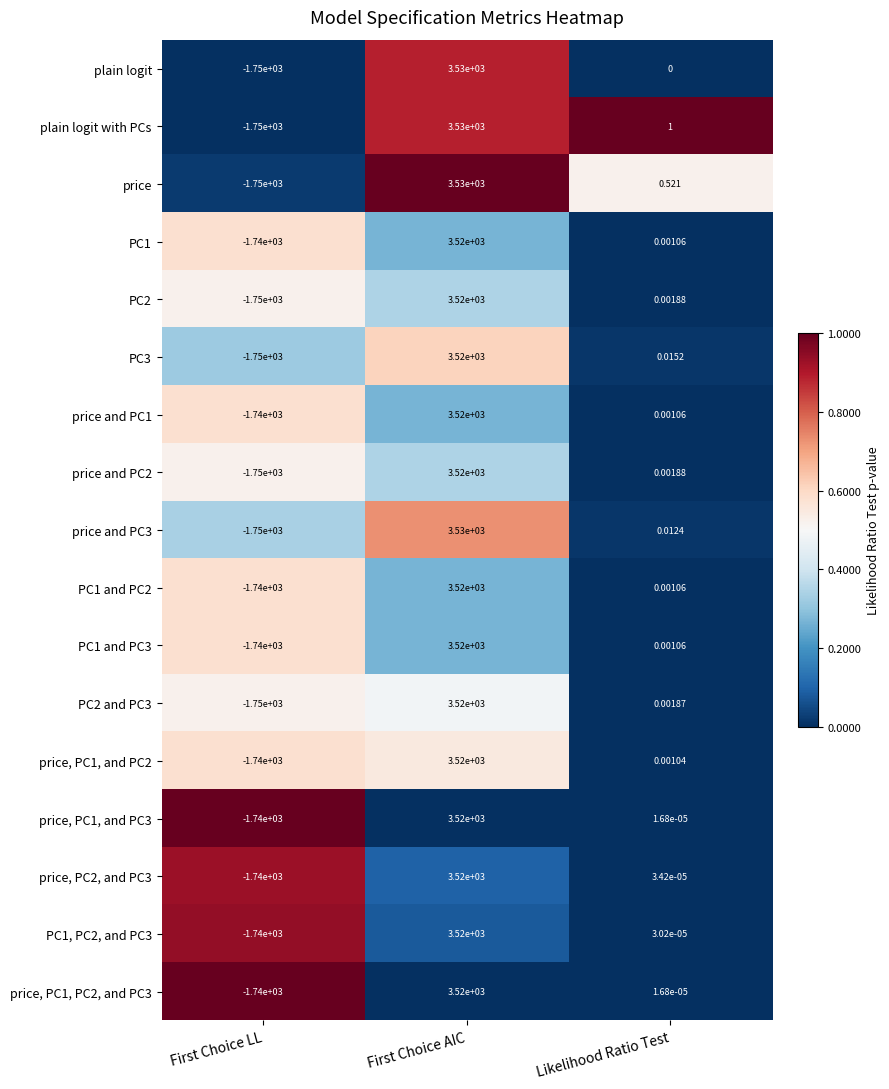

How many categories are shown in the chart?

3